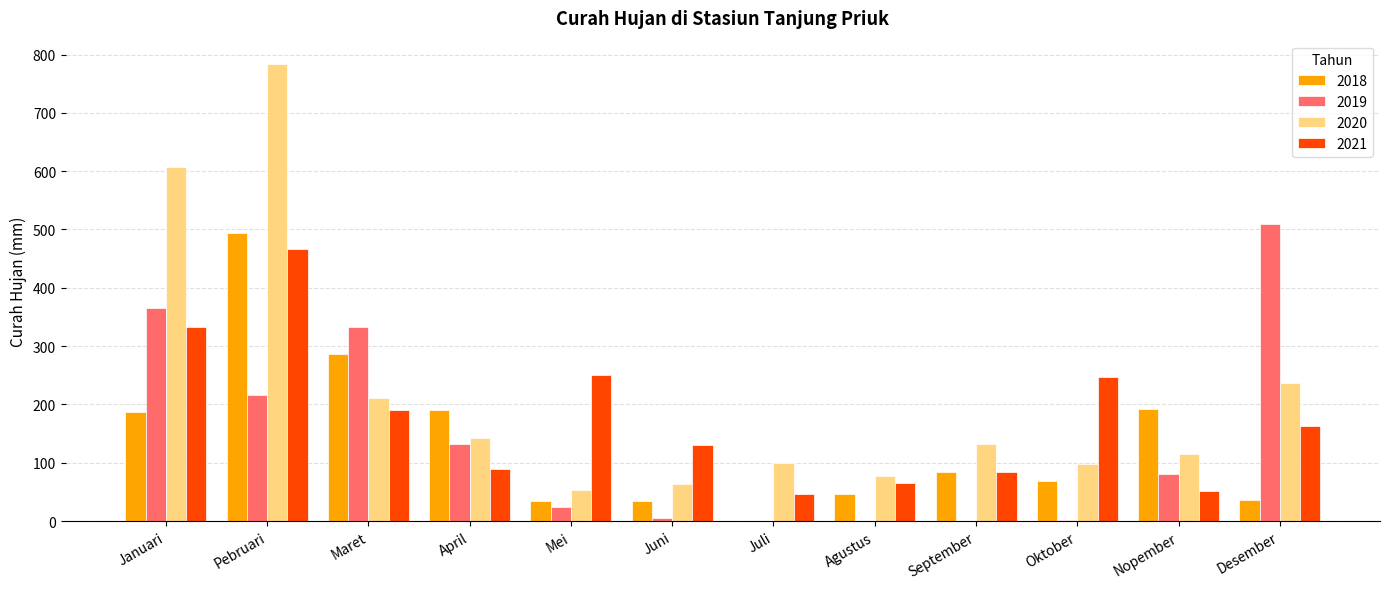

Which series has the largest total across all categories?

2020